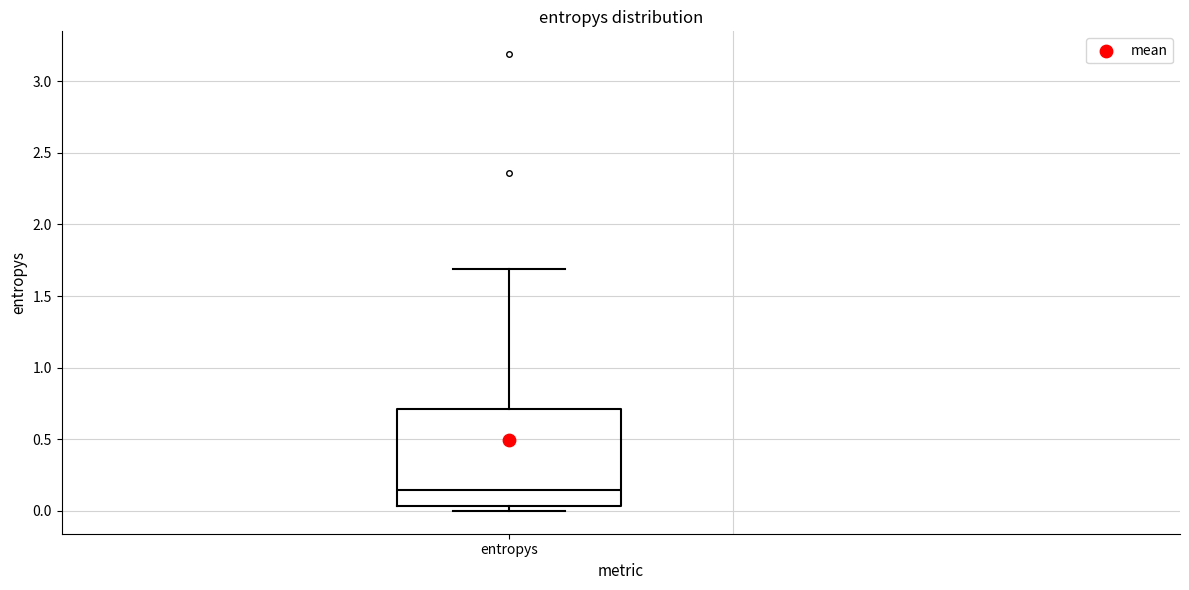

Where is the upper edge of the box for entropys on the y-axis? The values are not printed on the chart, so give them approximately, as read against the axis.

0.70